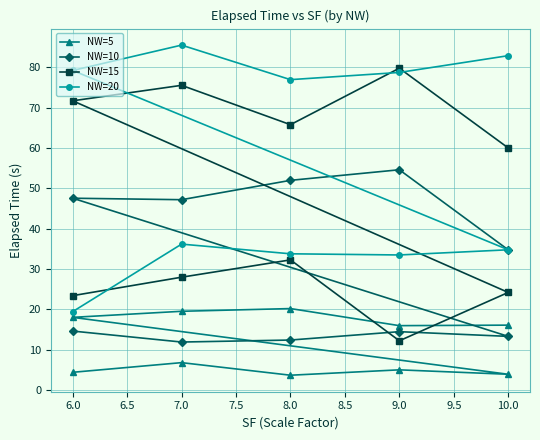

List the series in order of their peak value, highest first.

NW=20, NW=15, NW=10, NW=5